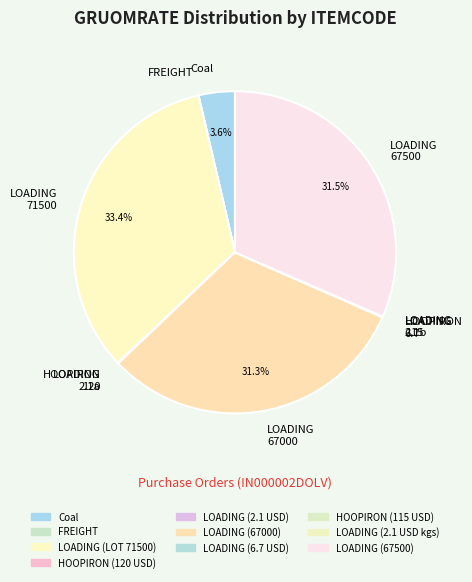

Is LOADING 67500 the majority of the pie?

No